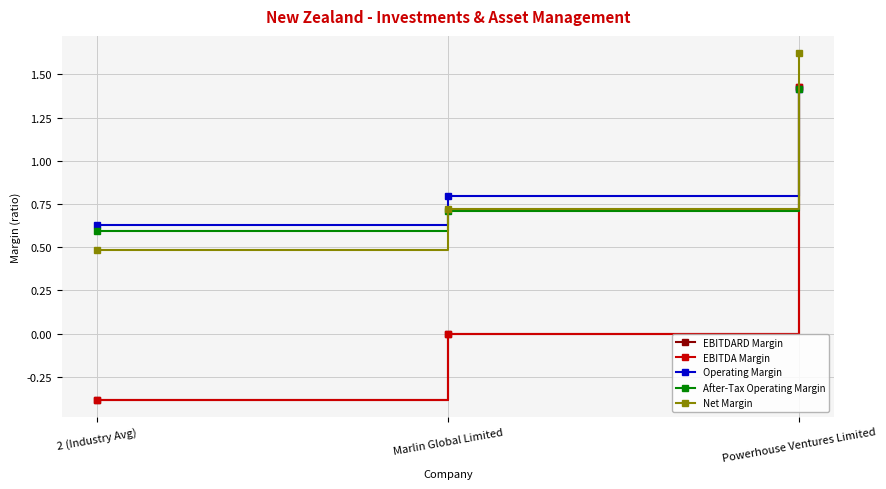

Does the chart have visible grid lines?

Yes